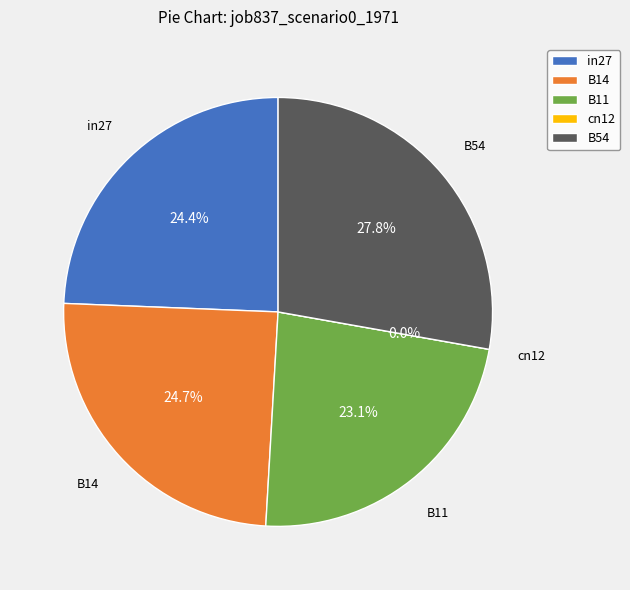

To the nearest percent, what is the average slice percentage?

20%